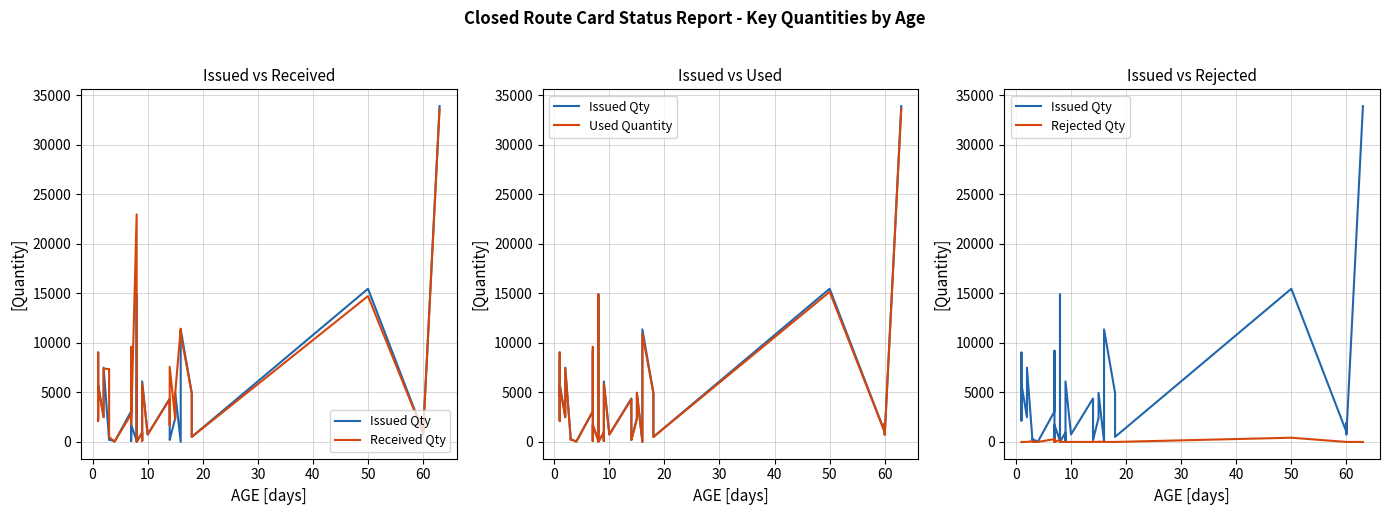

How many positive values does the Received Qty series have?

38